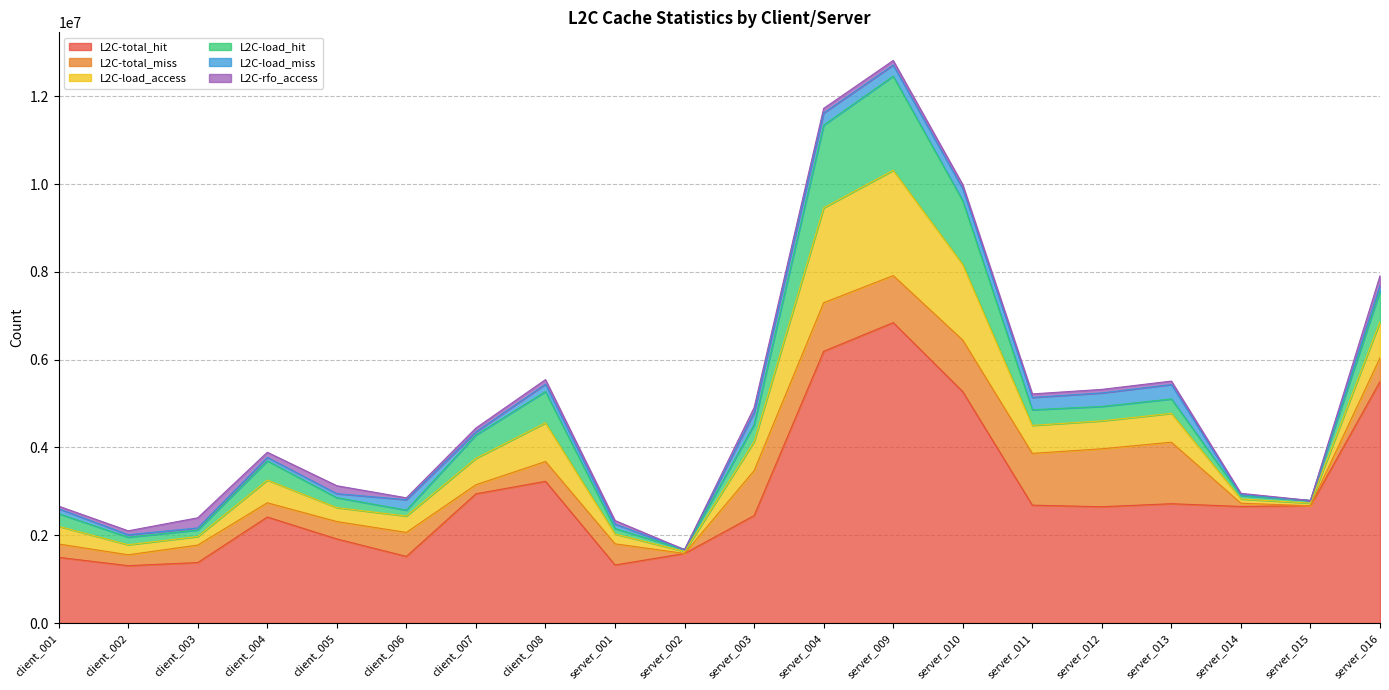

Reading left to right, transcribe all the data shown in this chart.

L2C-total_hit: 1497634	1307852	1378552	2416215	1916682	1518517	2944495	3229726	1323306	1585406	2449230	6190975	6844020	5271095	2686284	2650419	2718797	2657133	2672238	5502457
L2C-total_miss: 303917	247522	398282	323806	395452	546960	206628	451378	481981	386	1023530	1106252	1071049	1174036	1179286	1319661	1401180	72792	310	540850
L2C-load_access: 401682	228788	194625	516998	317667	372772	601661	880235	224649	44128	660167	2160446	2398117	1723686	636993	635976	656694	96768	60091	824002
L2C-load_hit: 288737	173046	148503	438044	227514	133863	531837	712367	123046	44048	384511	1883933	2144618	1451040	356643	328127	328923	77071	60030	694460
L2C-load_miss: 112945	55742	46122	78954	90153	238909	69824	167868	101603	80	275656	276513	253499	272646	280350	307849	327771	19697	61	129542
L2C-rfo_access: 58266	88788	232336	117369	180906	42349	89520	104266	80913	113	114632	105629	103558	93389	80195	80748	78923	32019	94	220376